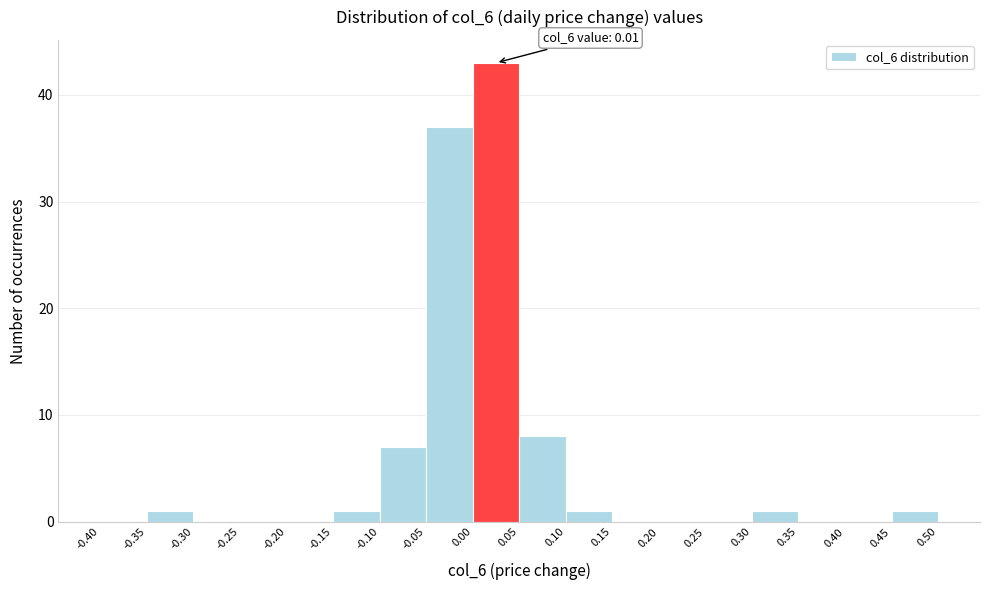

Over which range of the x-axis is the bar tallest?

0.00 to 0.05